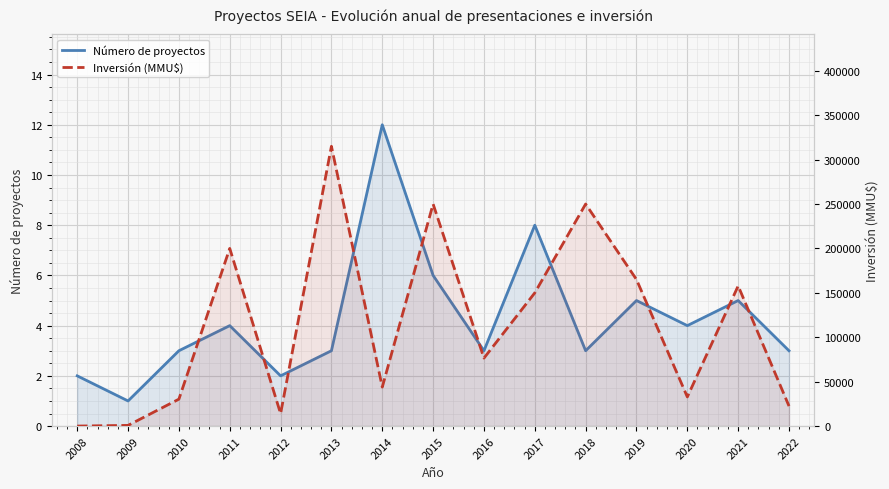

What is the greatest value displayed?

315000